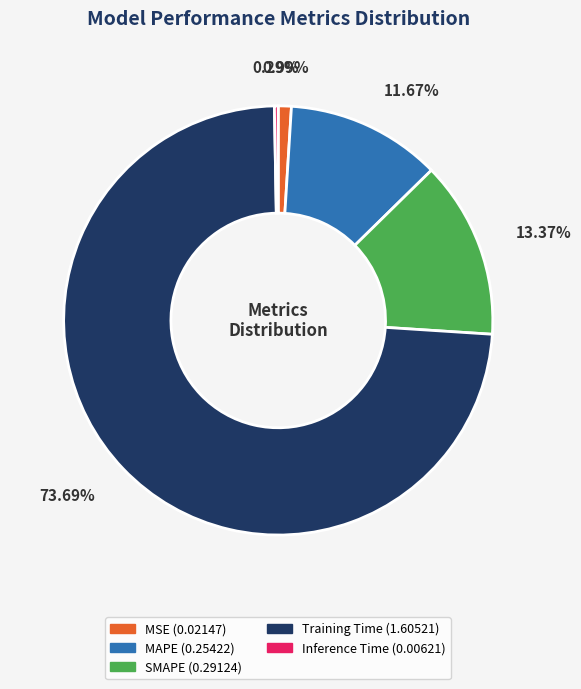

Which slice represents more than half of the pie?

Training Time